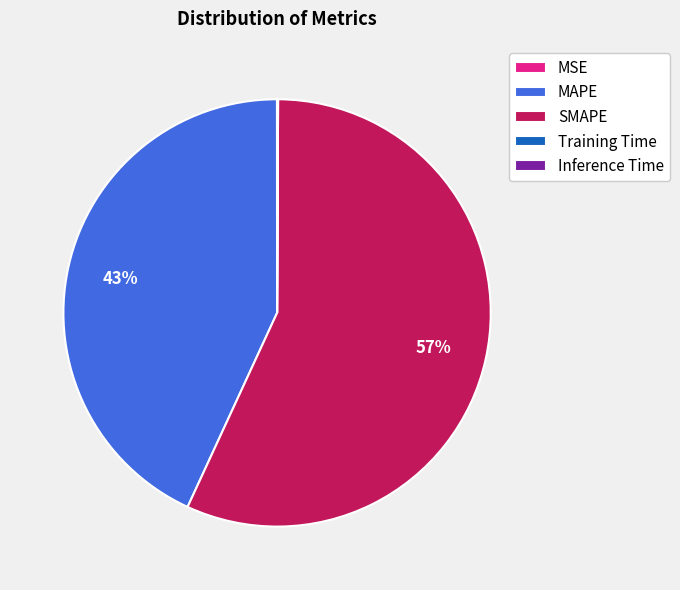

The SMAPE slice represents 64% of the pie. True or false?

False